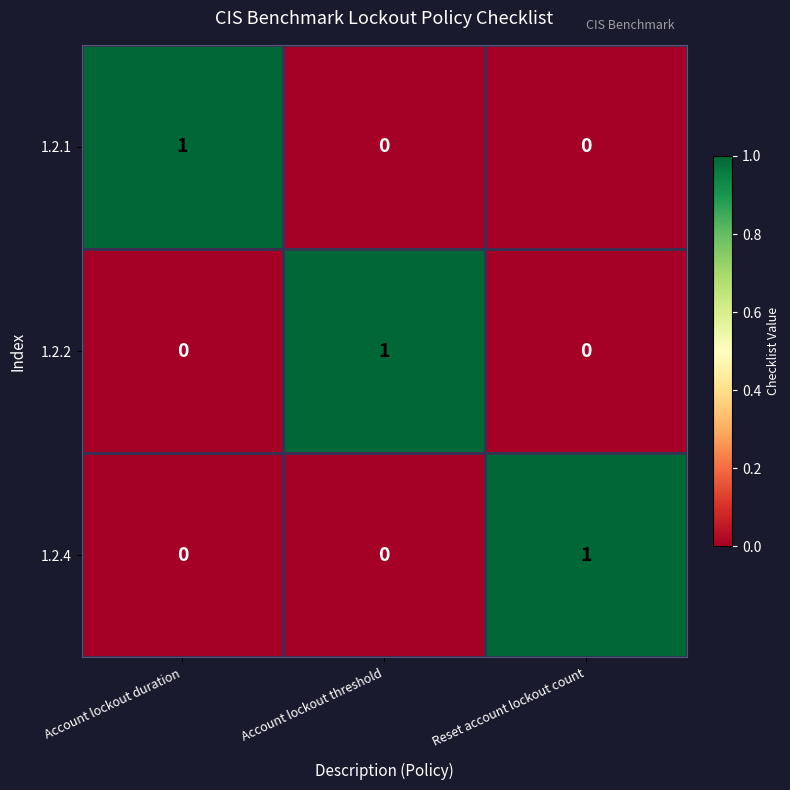

Is it true that 1.2.4 equals 1 at Reset account lockout count?

True